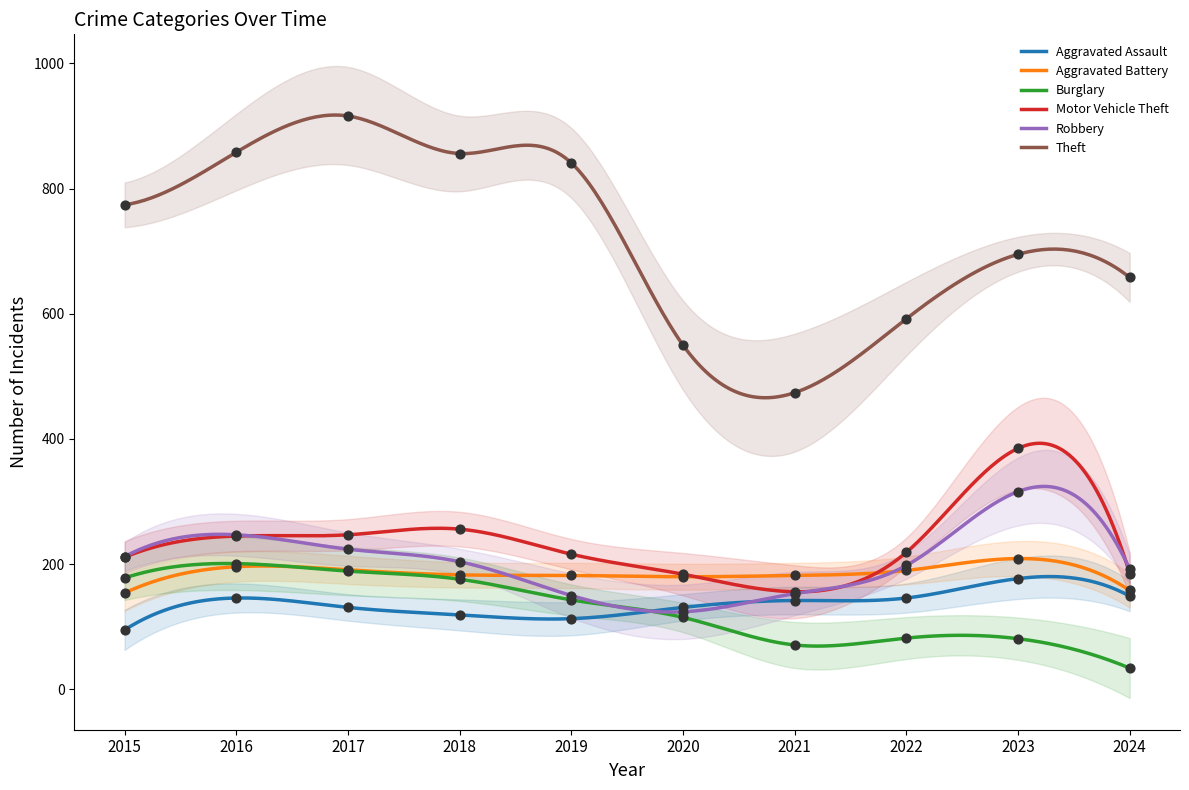

At how many categories does at least one series exceed 459?

10